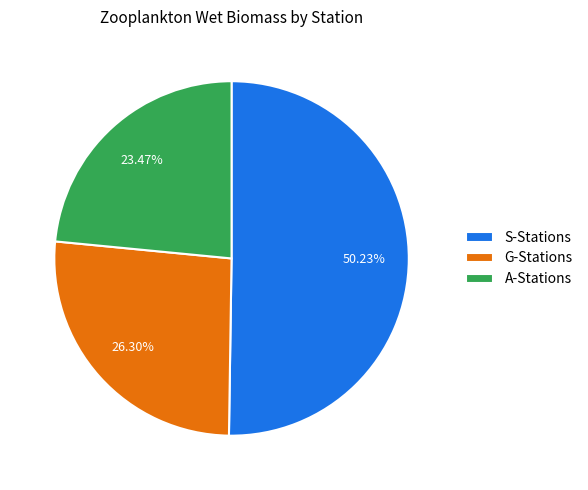

What is the majority slice?

S-Stations